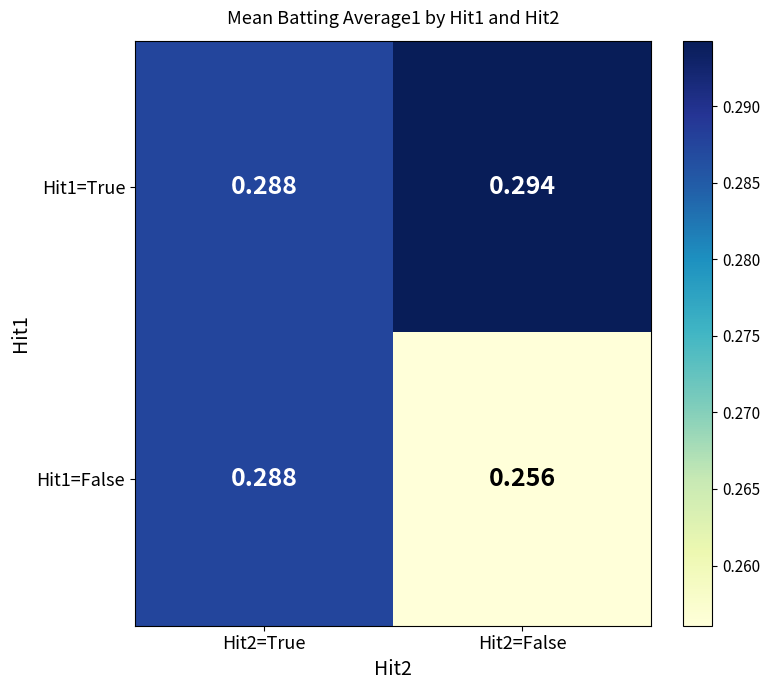

Is the value of Hit1=True at Hit2=True greater than the value of Hit1=False at Hit2=False?

Yes